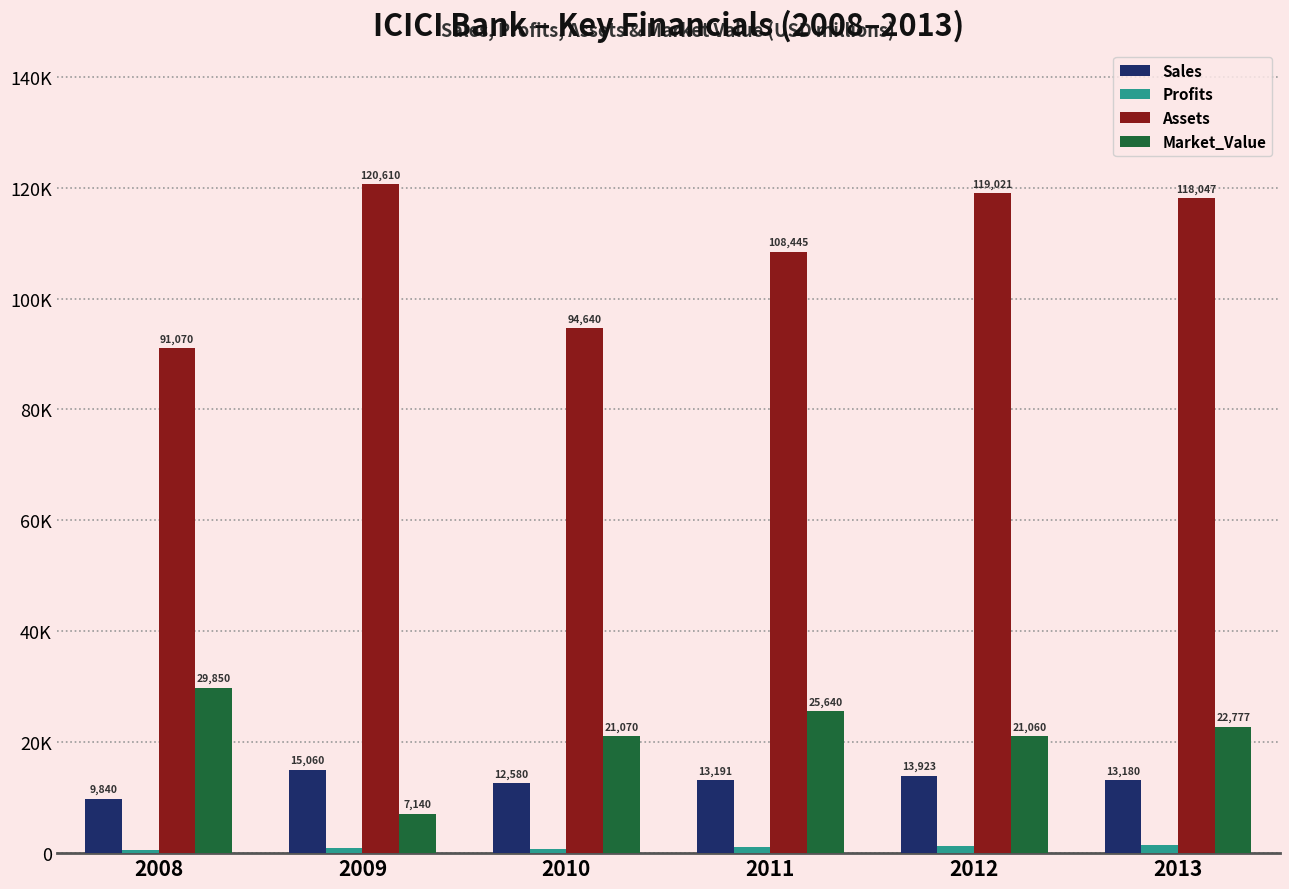

What is the difference between the highest and lowest values at 2008?

90430.0